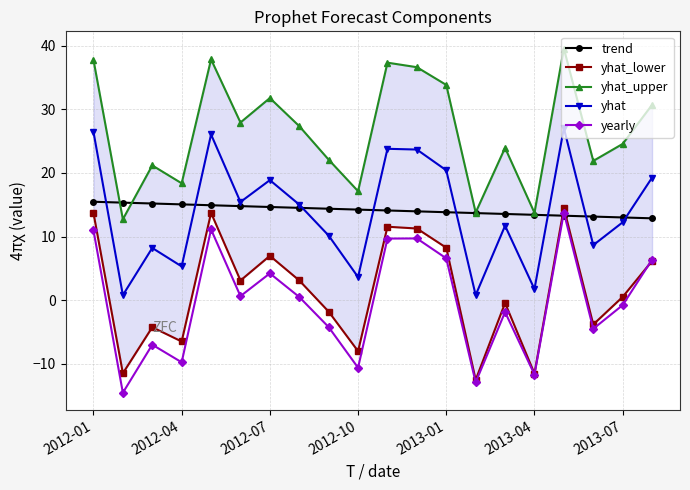

True or false: yhat and yearly cross at least once.

False